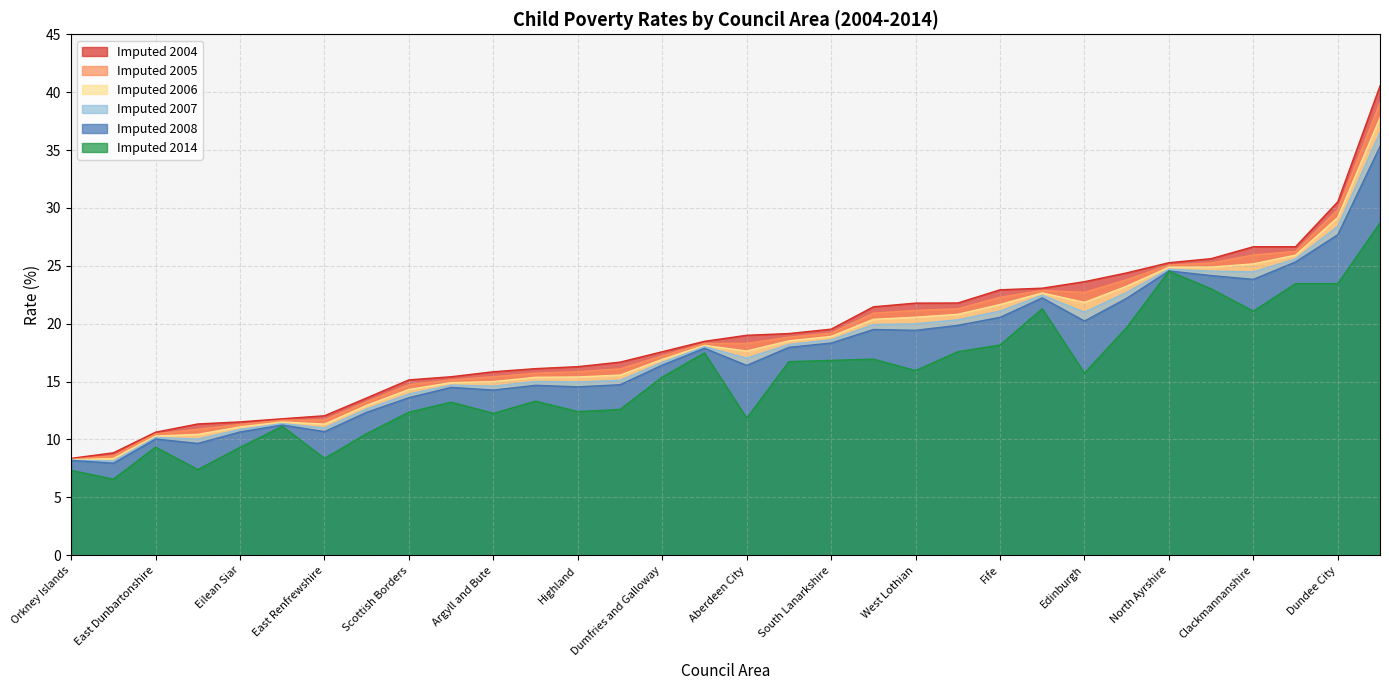

Does the chart have visible grid lines?

Yes